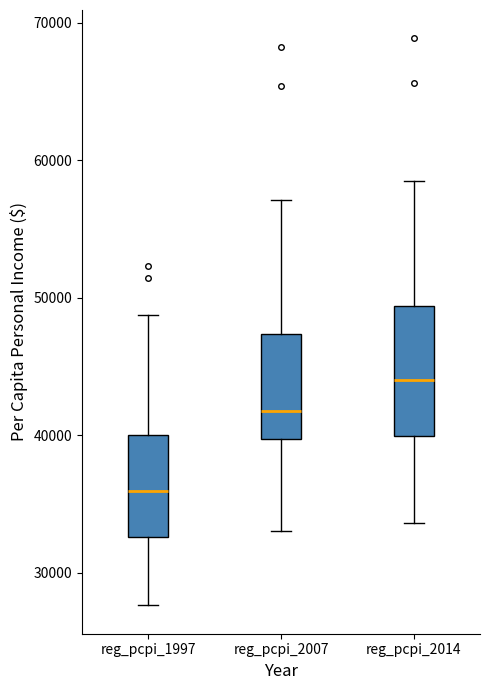

Where does the upper whisker of the box for reg_pcpi_2007 end on the y-axis? The values are not printed on the chart, so give them approximately, as read against the axis.

57000